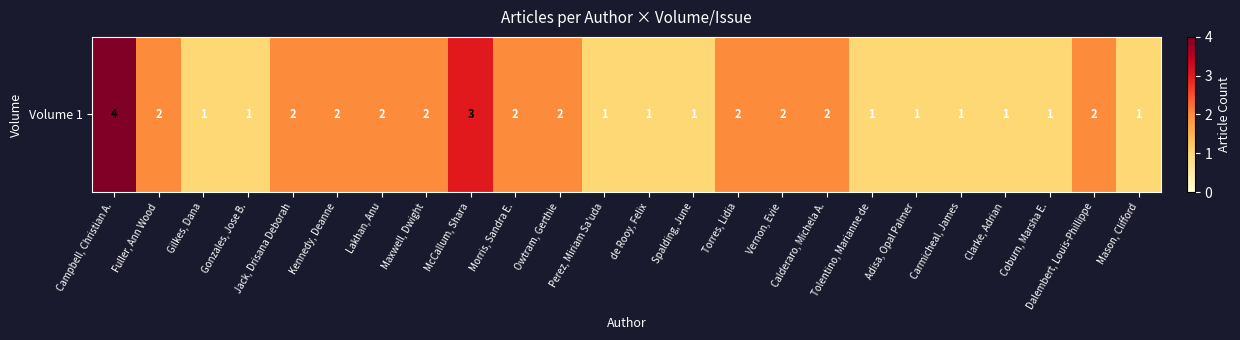

Read the value at Gonzales, Jose B..

1